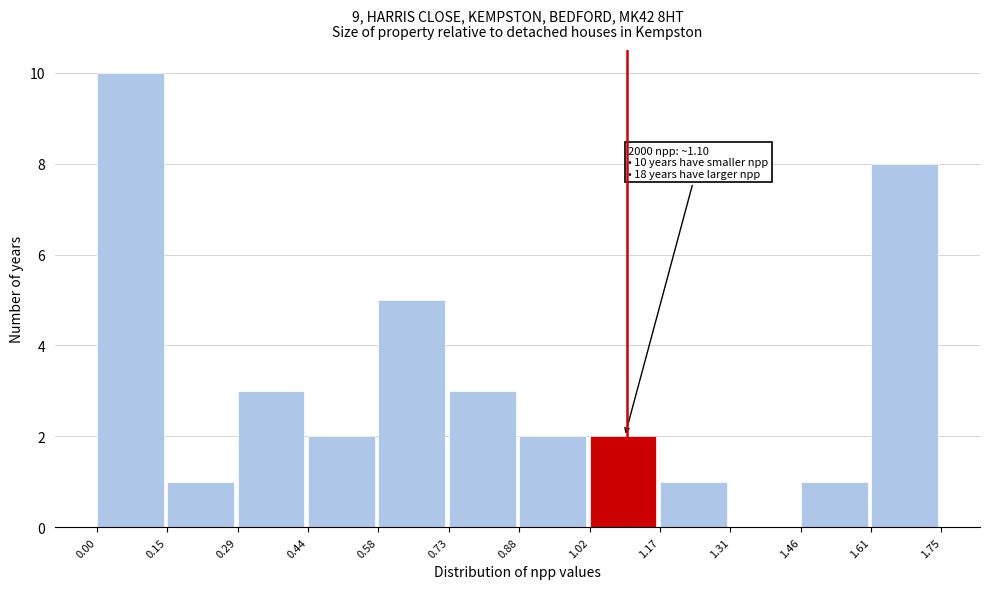

Over which range of the x-axis is the bar tallest?

0.00 to 0.15